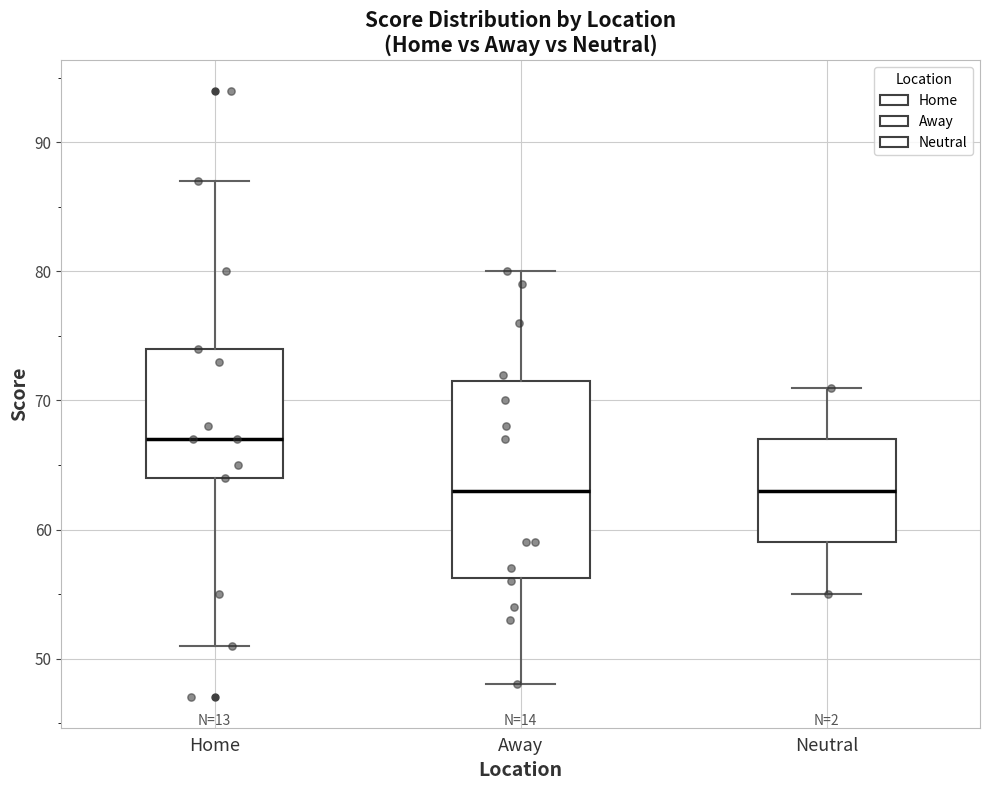

Reading left to right, read every box against the y-axis: the position of its median line, the range the box covers, and the ends of its whiskers. The values are not printed on the chart, so give them approximately, as read against the axis.

Home: median 67, box 64 to 74, whiskers 51 to 87
Away: median 63, box 56 to 72, whiskers 48 to 80
Neutral: median 63, box 59 to 67, whiskers 55 to 71